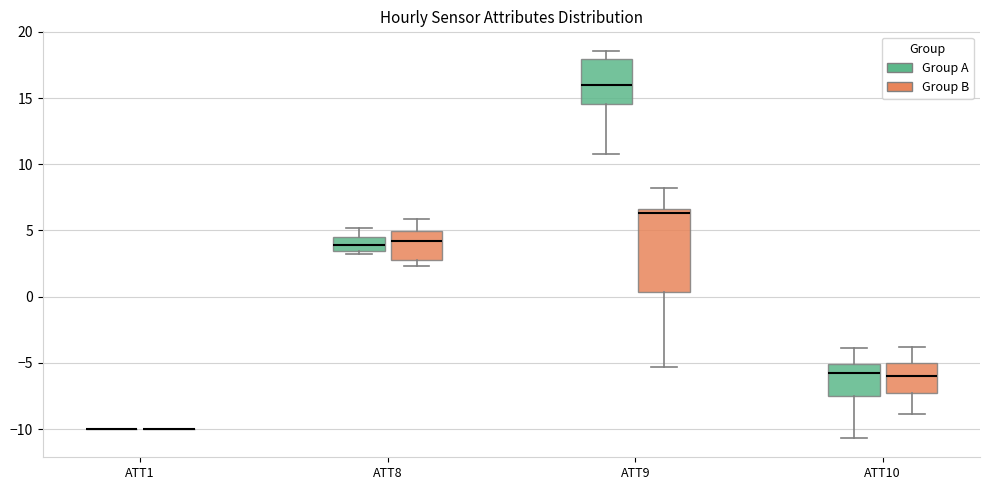

Reading left to right, read every box against the y-axis: the position of its median line, the range the box covers, and the ends of its whiskers. The values are not printed on the chart, so give them approximately, as read against the axis.

ATT1 (Group A): box collapsed to a line at -10.0, whiskers -10.0 to -10.0
ATT1 (Group B): box collapsed to a line at -10.0, whiskers -10.0 to -10.0
ATT8 (Group A): median 4.0, box 3.5 to 4.5, whiskers 3.0 to 5.0
ATT8 (Group B): median 4.0, box 2.5 to 5.0, whiskers 2.5 (just below the box's lower edge) to 6.0
ATT9 (Group A): median 16.0, box 14.5 to 18.0, whiskers 11.0 to 18.5
ATT9 (Group B): median 6.5 (just below the box's upper edge), box 0.5 to 6.5, whiskers -5.5 to 8.0
ATT10 (Group A): median -6.0, box -7.5 to -5.0, whiskers -10.5 to -4.0
ATT10 (Group B): median -6.0, box -7.5 to -5.0, whiskers -9.0 to -4.0